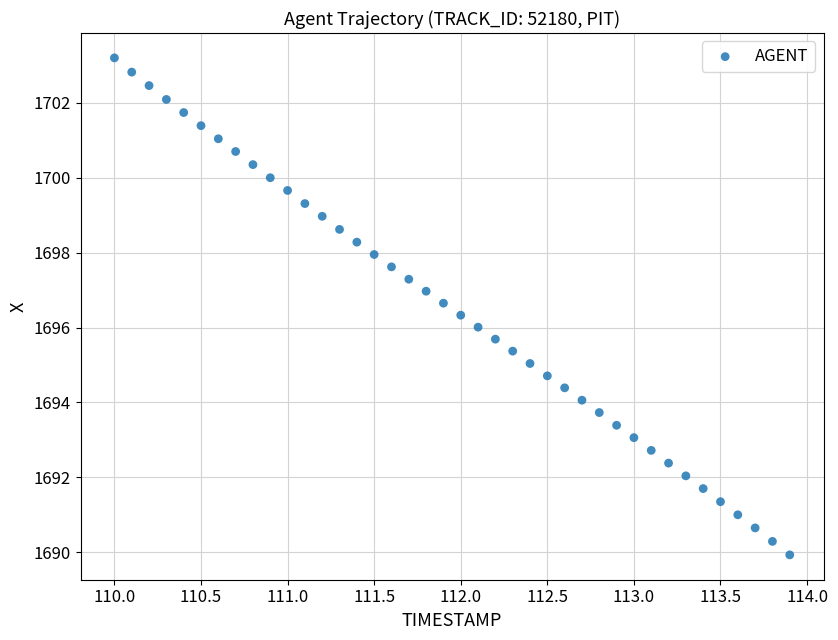

What is the range of X values (max minus min)?

3.9